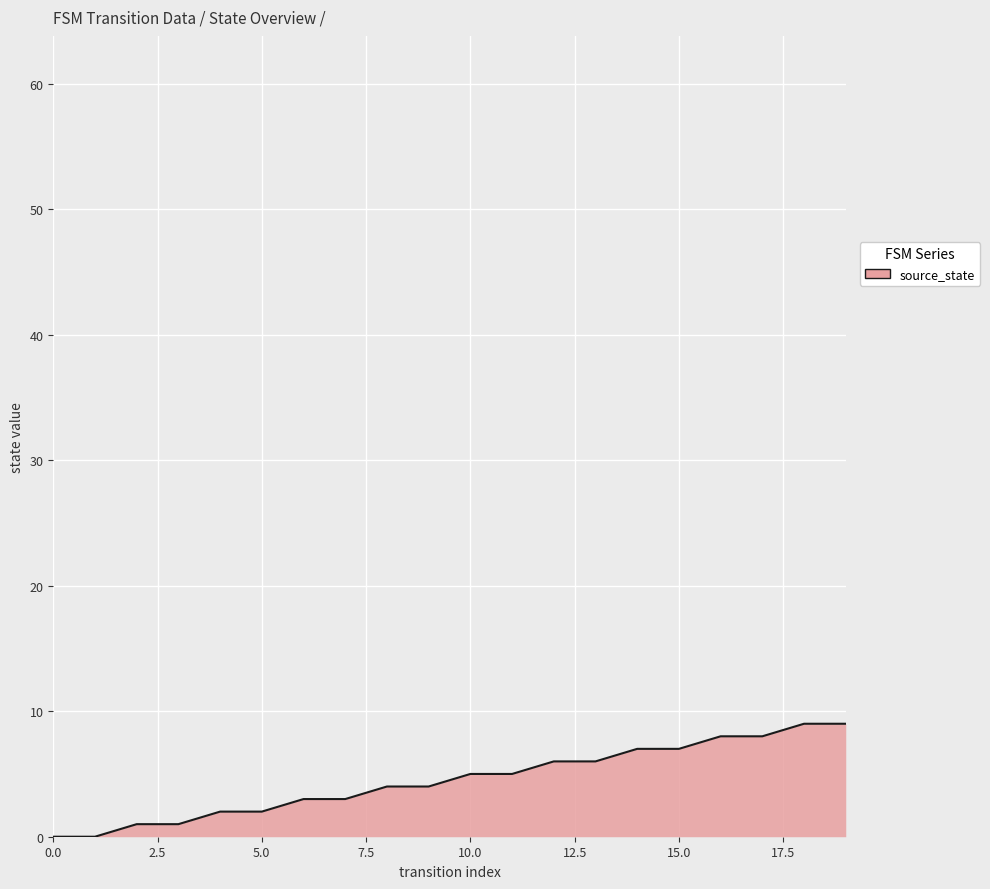

What is the difference between the maximum and minimum values?

9